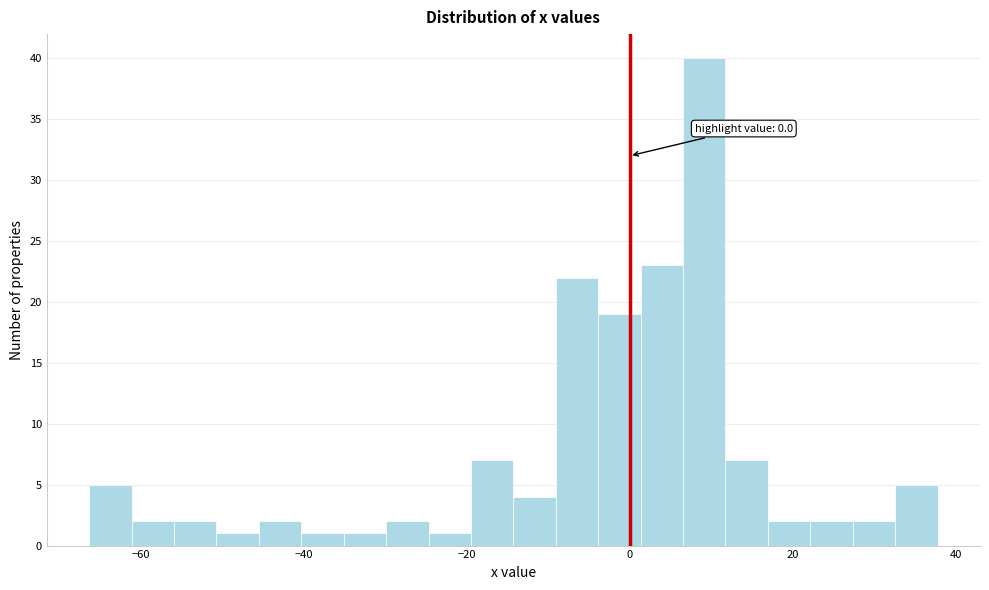

Around what value on the x-axis is the tallest bar? Give the approximate position of its centre, as read against the axis.

10